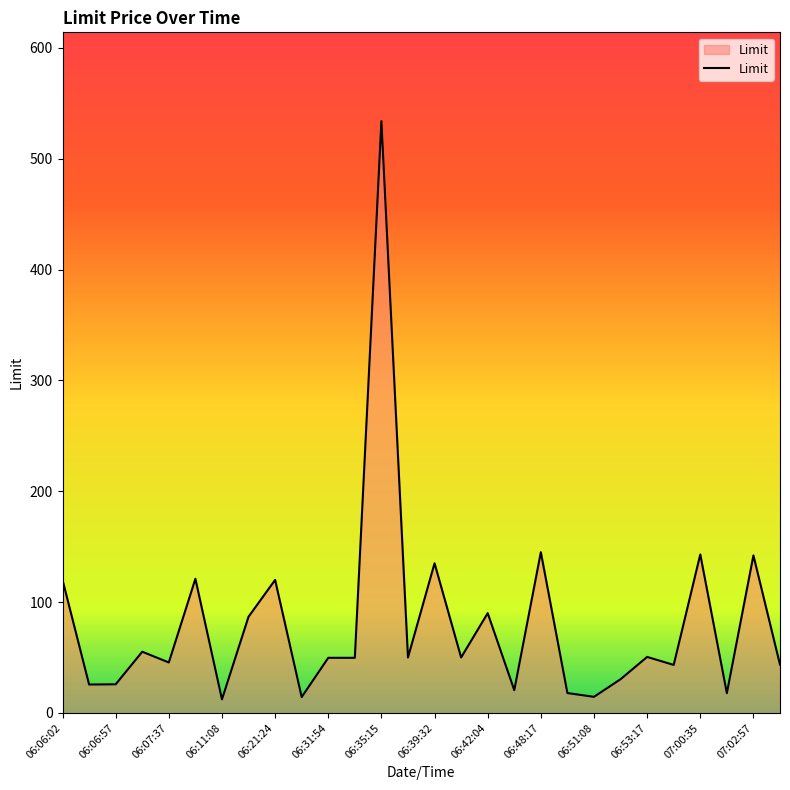

What is the greatest value displayed?

534.0